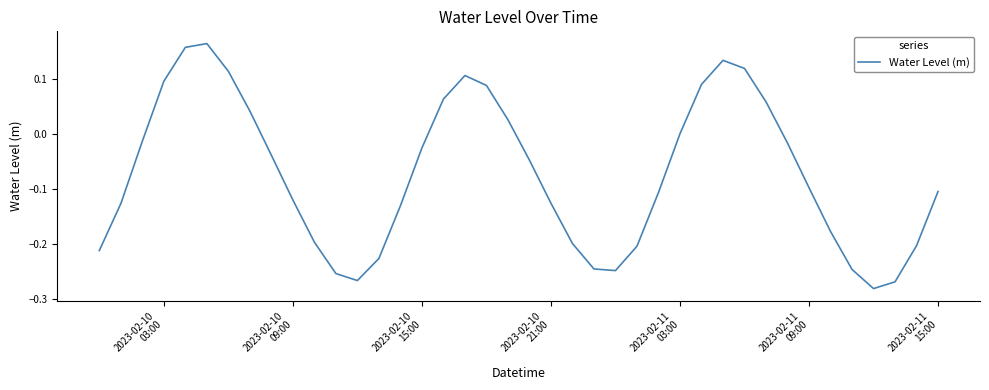

Does the chart display data point markers on the line(s)?

No